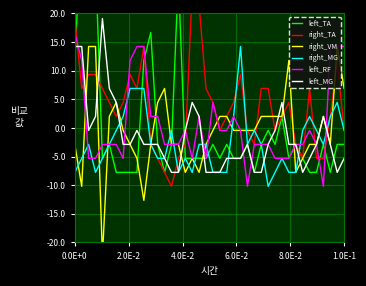

Which series has the largest total across all categories?

right_TA